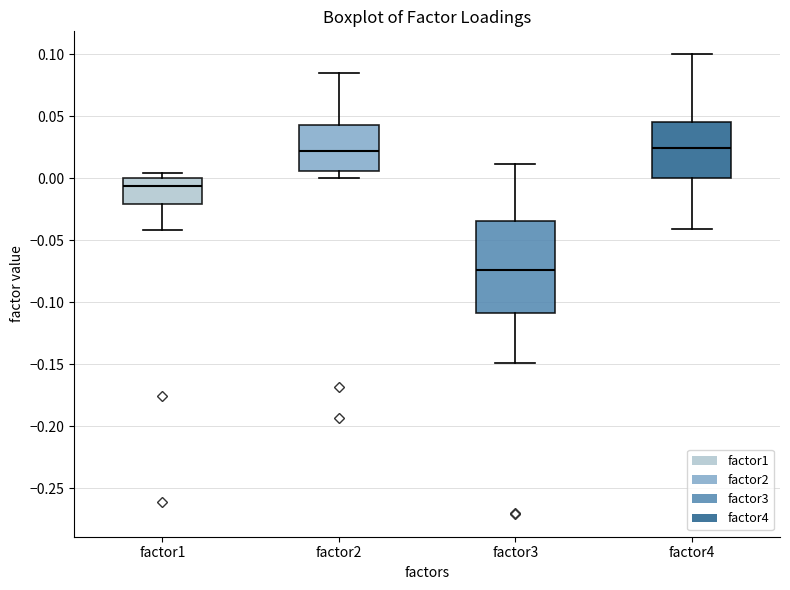

Which box has the lowest median line?

factor3